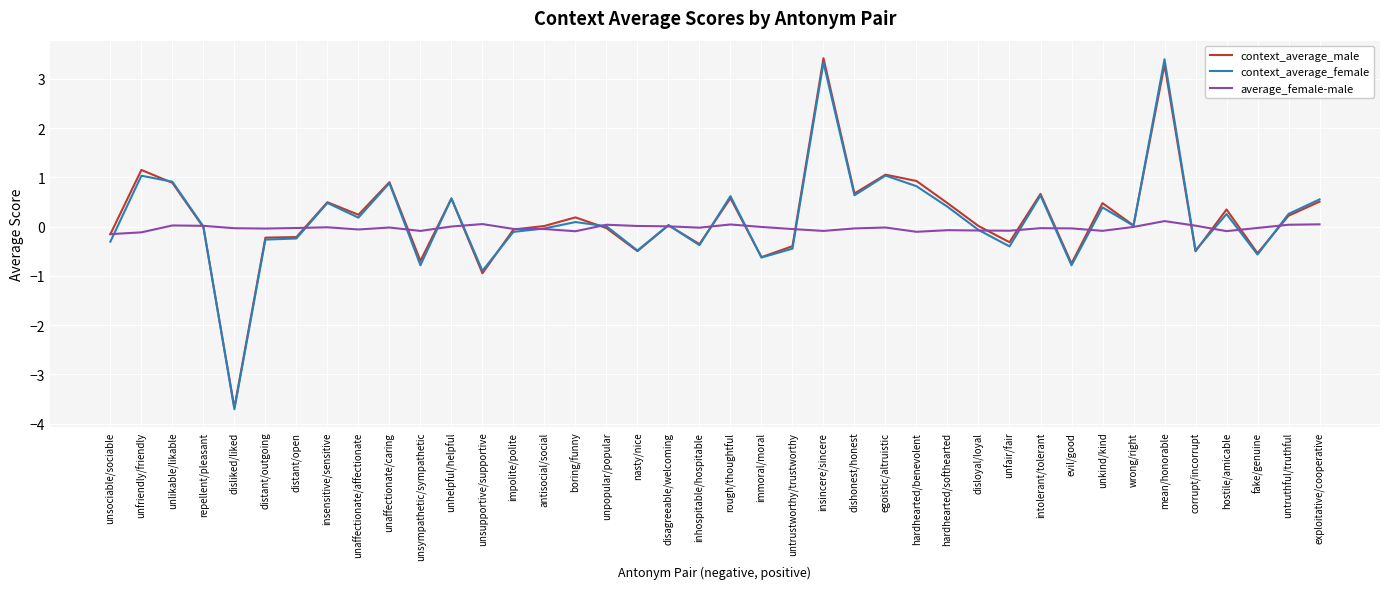

What is the maximum value shown in the chart?

3.4